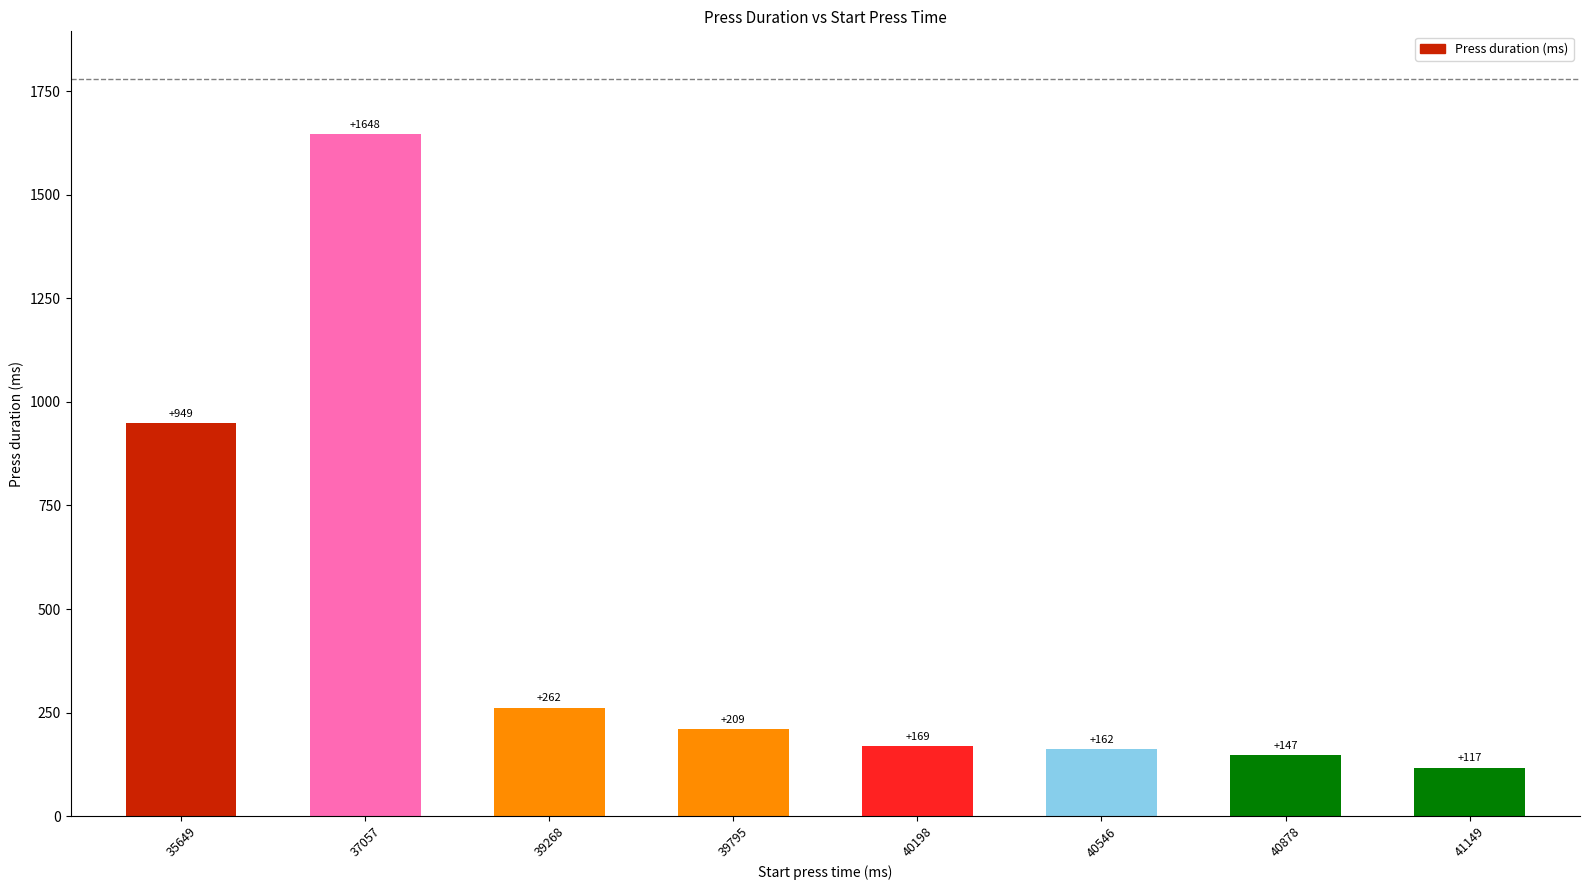

What is the smallest value displayed?

117